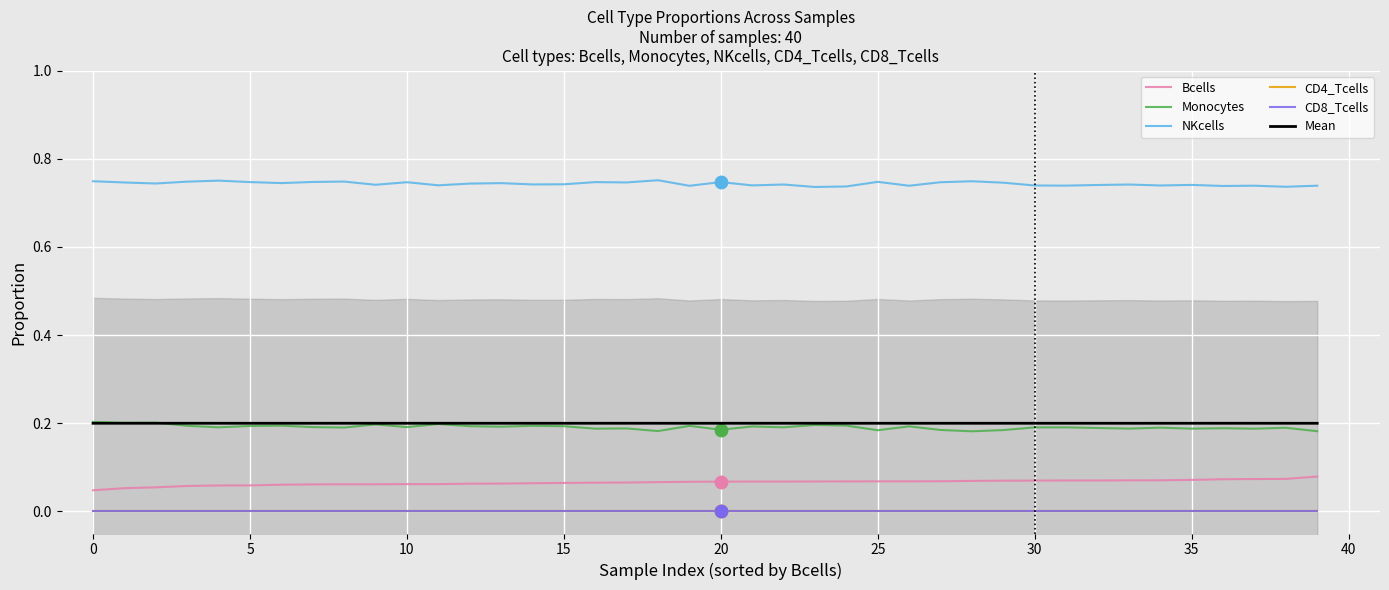

Which series contains the lowest Y value?

CD4_Tcells